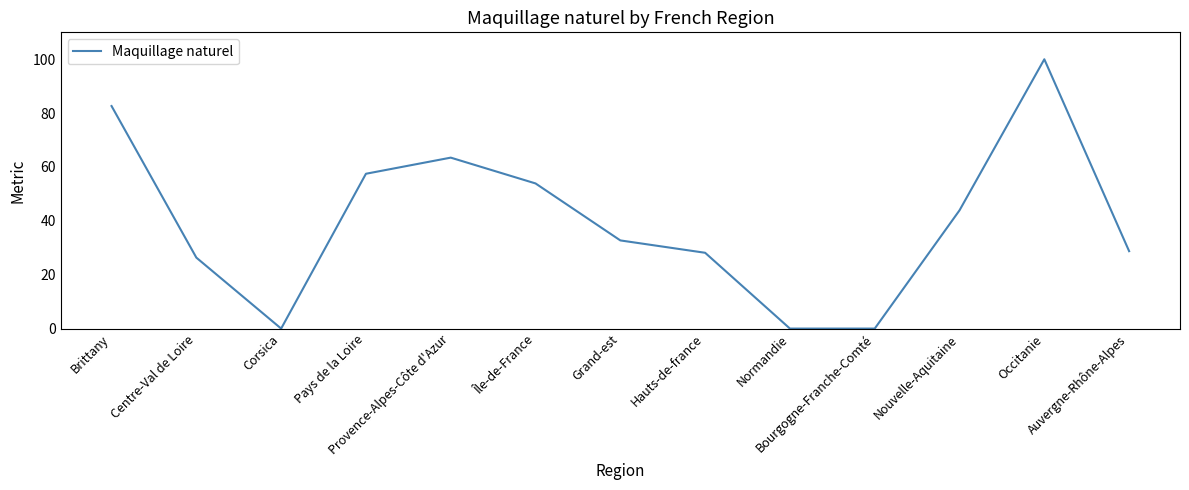

Which label corresponds to the largest value in the chart?

Occitanie